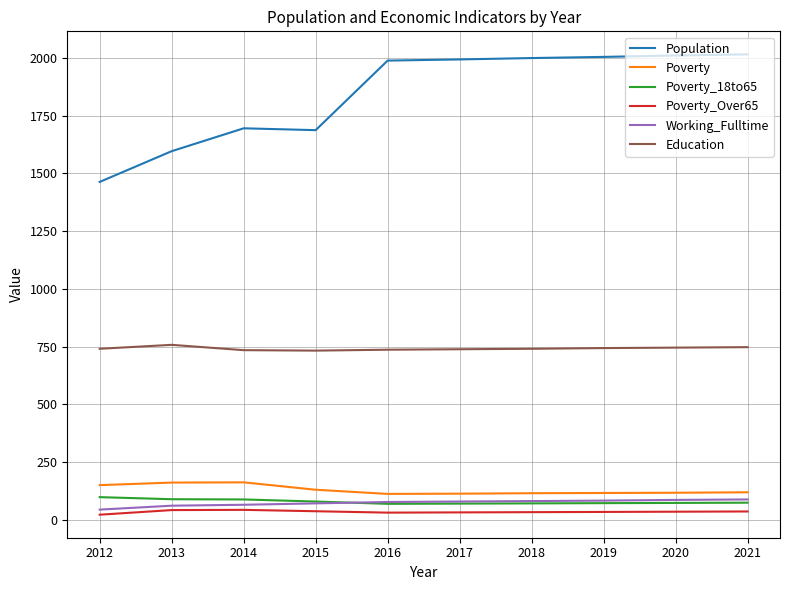

How many distinct data groups are displayed?

6